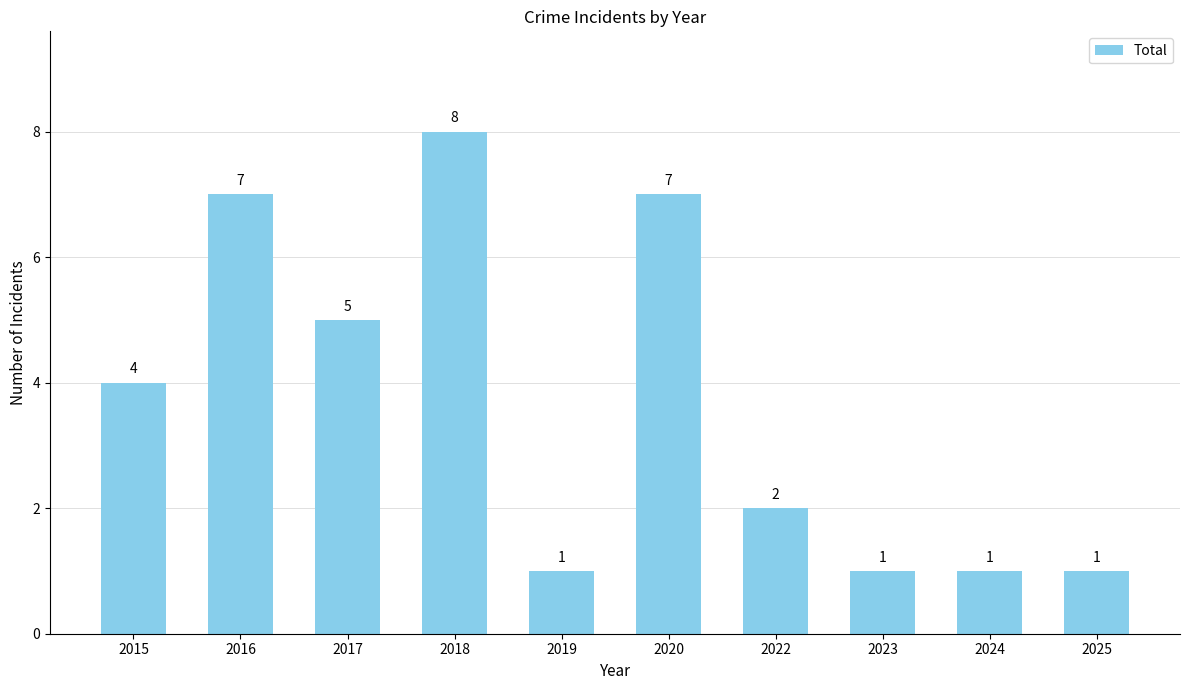

How many series are shown in this chart?

1